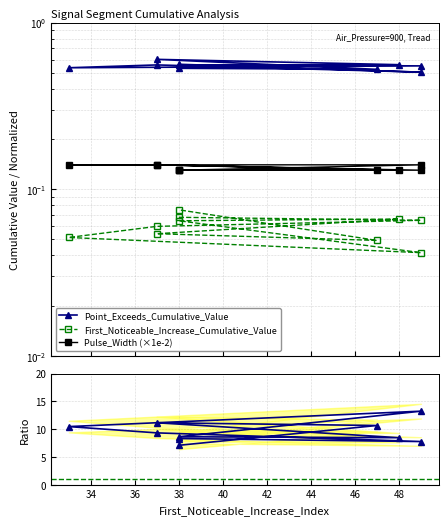

What is the value of the Ratio to First_Noticeable point at the 5th from the left?

13.2